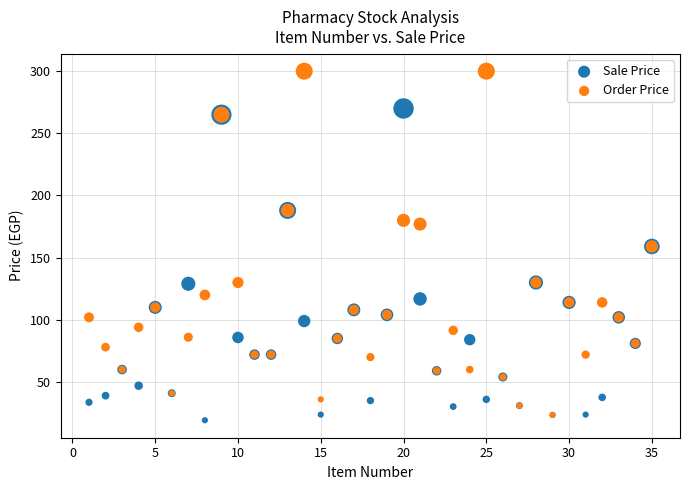

Which series reaches the maximum Y coordinate?

Order Price